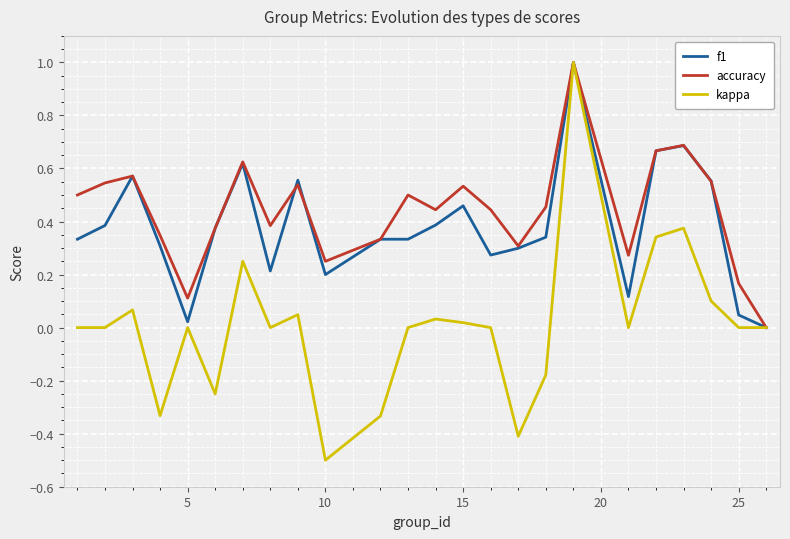

True or false: f1 has more than 0 points higher than both neighbors.

True